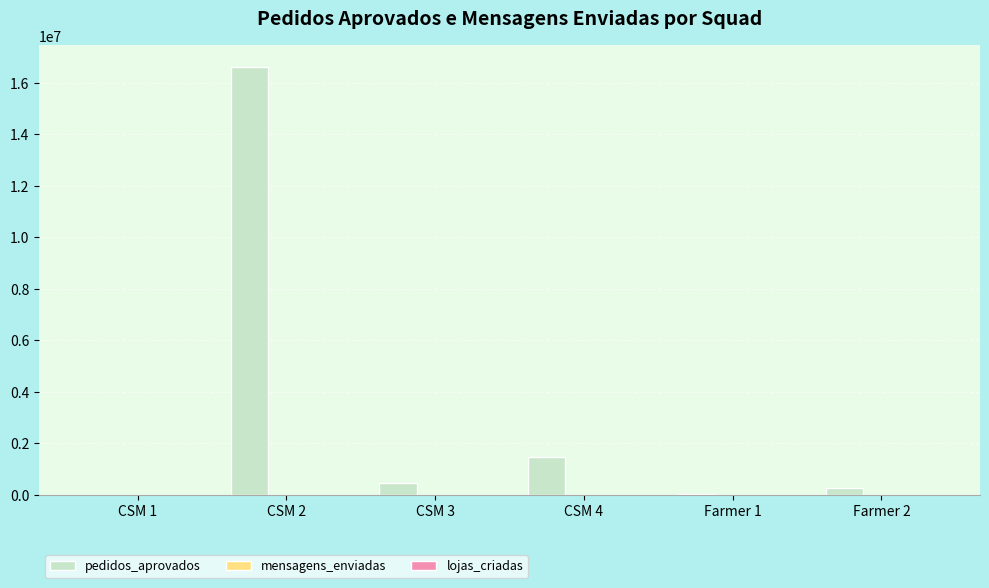

Which category has the highest value in the pedidos_aprovados series?

CSM 2